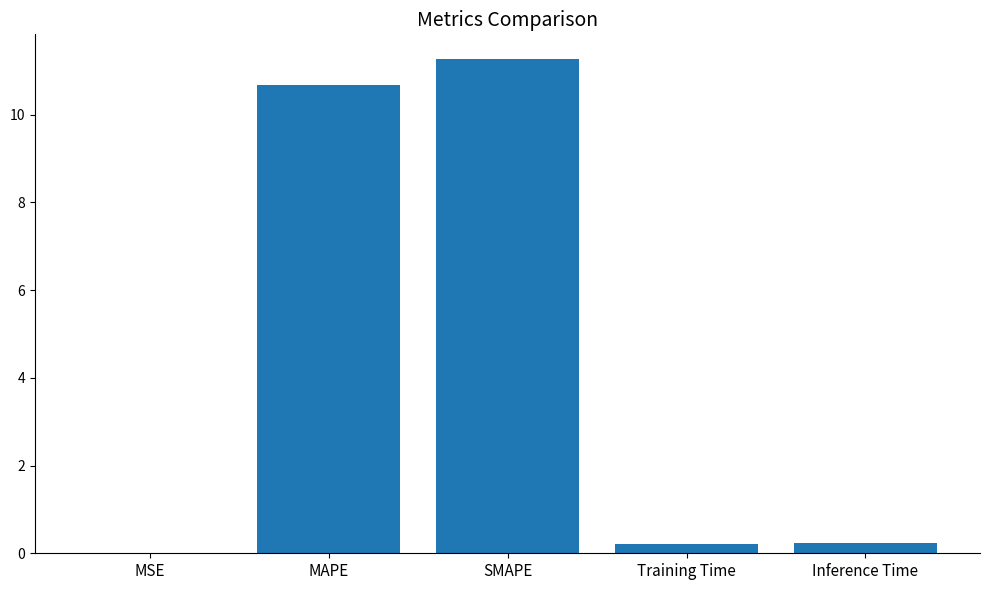

The chart shows a value of 0.0 at MSE. True or false?

True